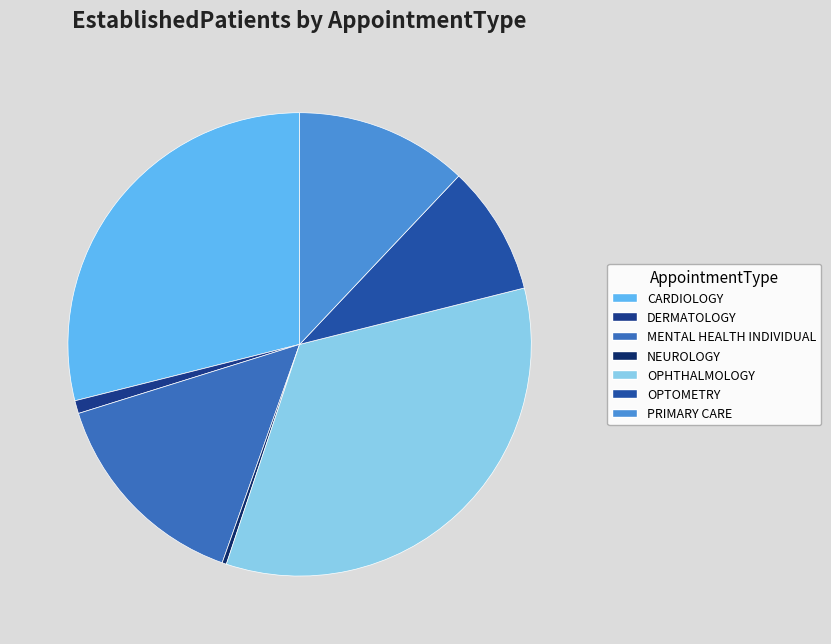

To the nearest percent, what is the combined percentage of NEUROLOGY and OPTOMETRY?

9%